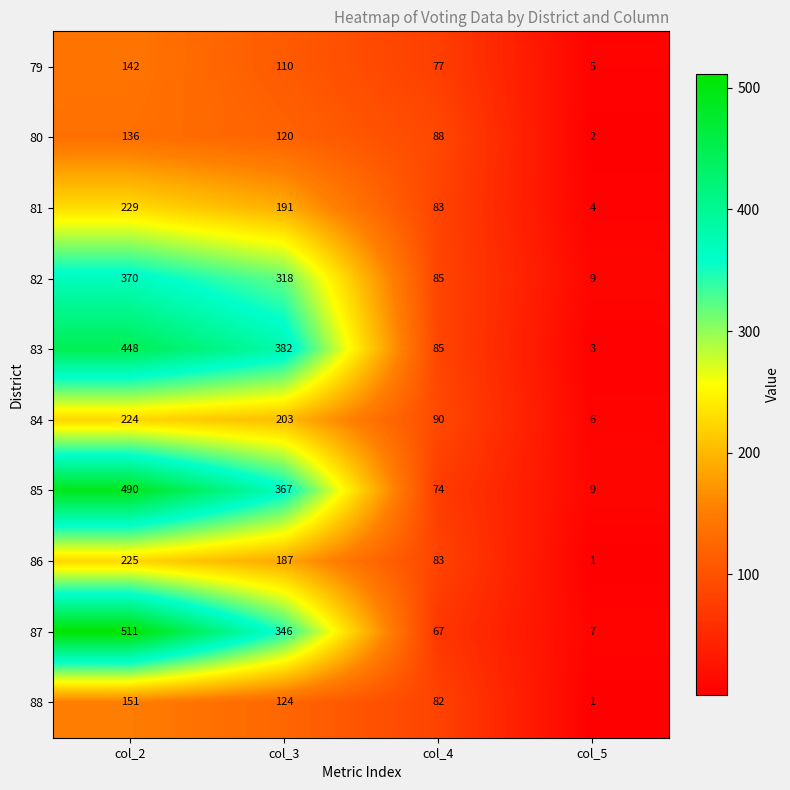

True or false: 79 has a value of 188 at col_2.

False